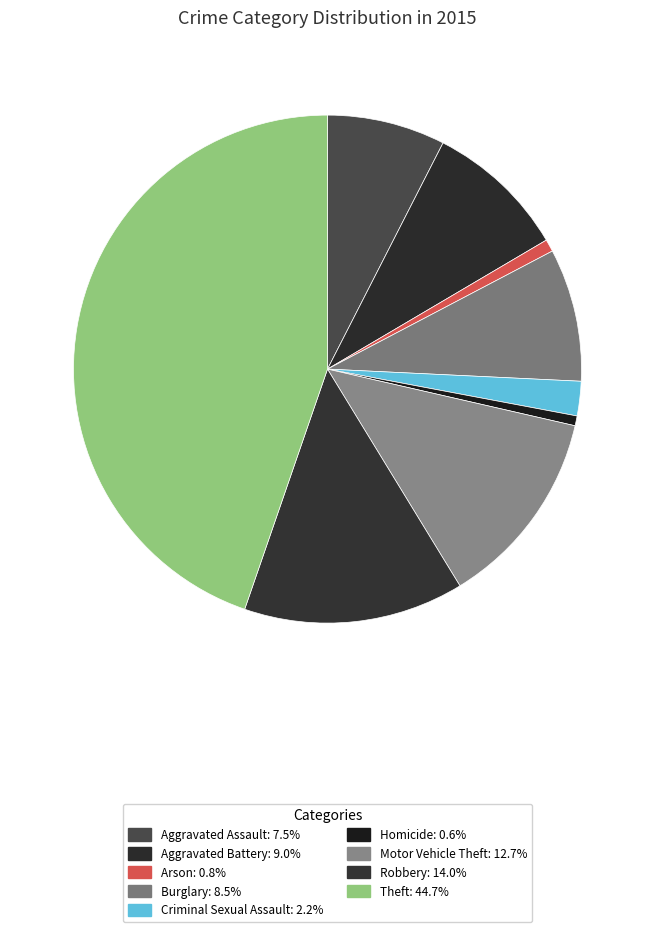

To the nearest percent, what portion does Theft represent?

45%